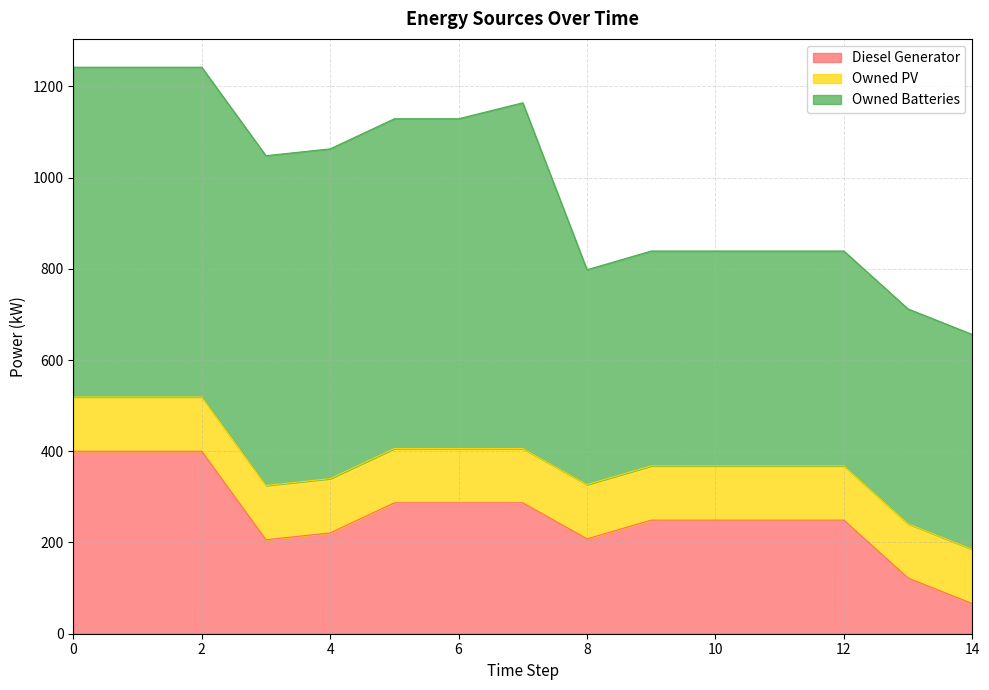

What is the highest value of the Owned Batteries series?

758